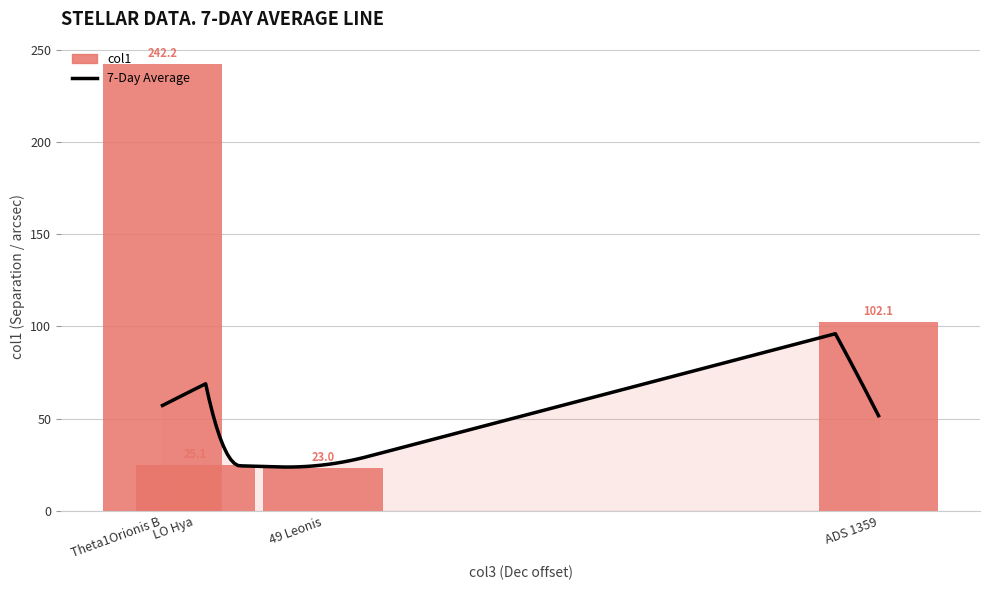

What is the change in value from Theta1Orionis B to ADS 1359?

-140.1